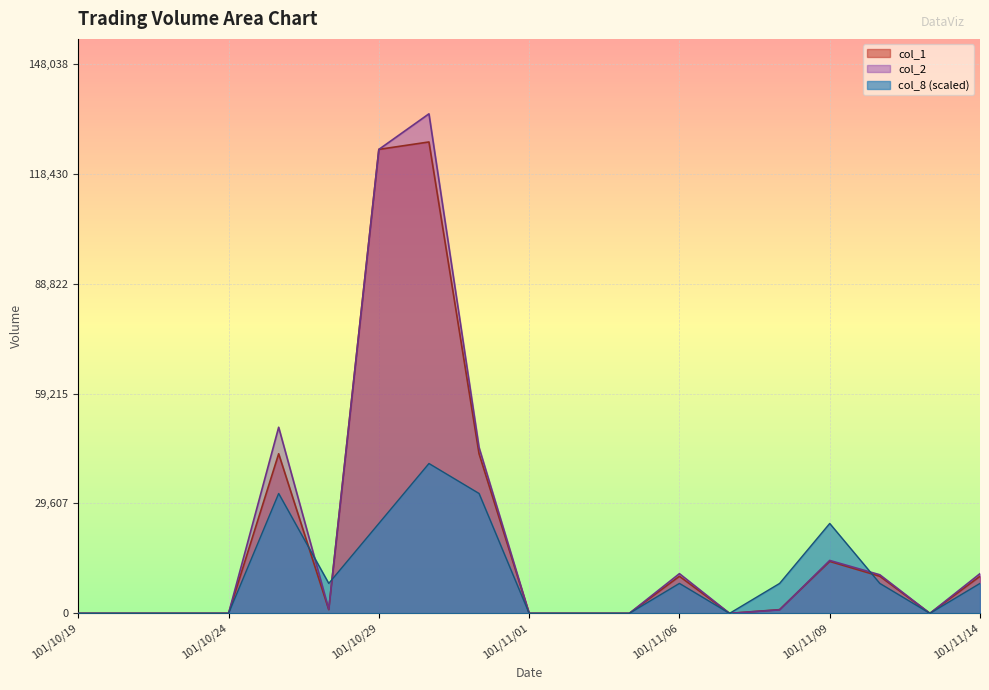

What is the average value of the col_1 series?

20210.5